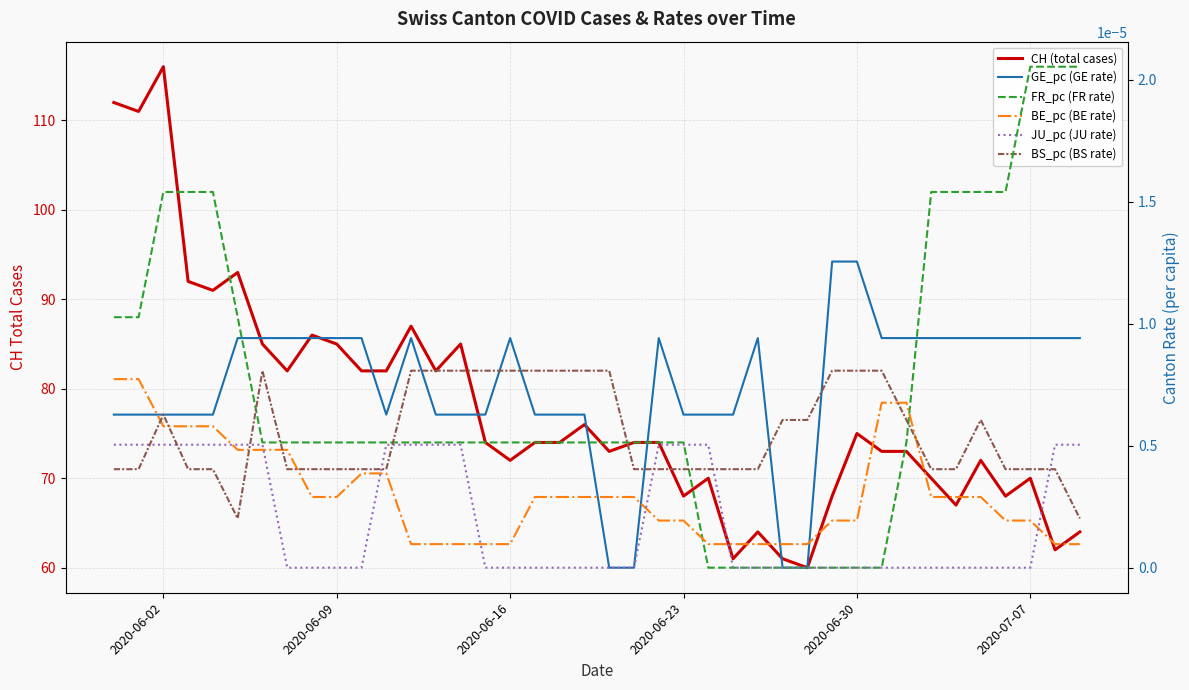

Is it true that BS_pc (BS rate) equals 0.0 at 38?

False